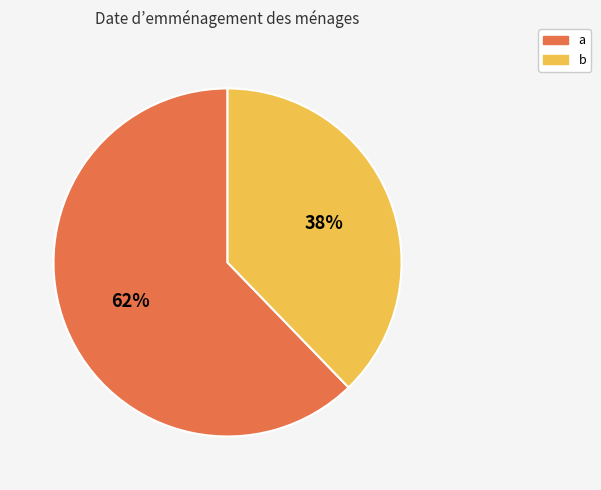

How many slices are in this pie chart?

2